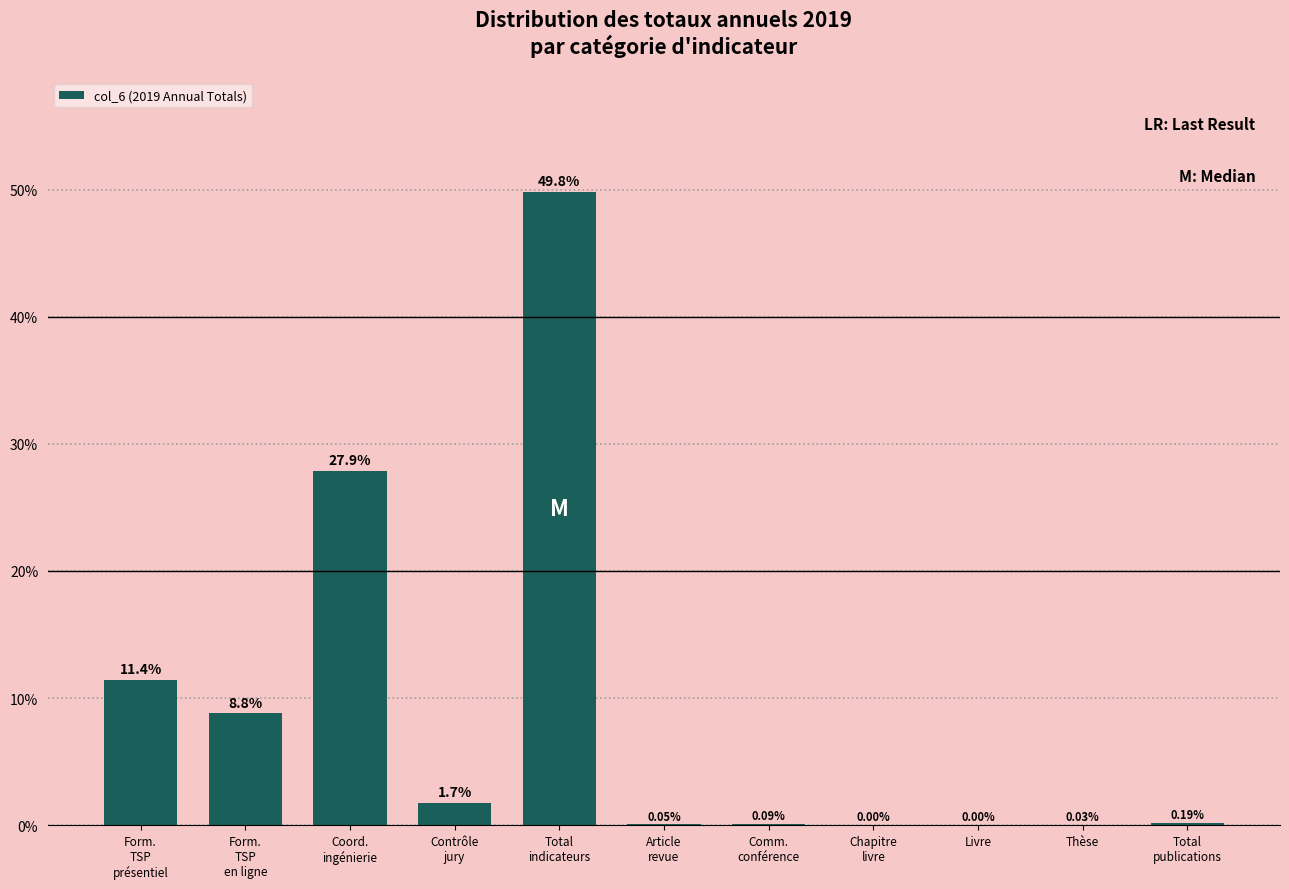

What is the sum of all values?

100.0